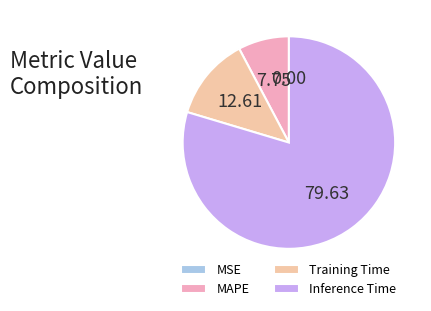

Between Inference Time and MAPE, which is larger?

Inference Time